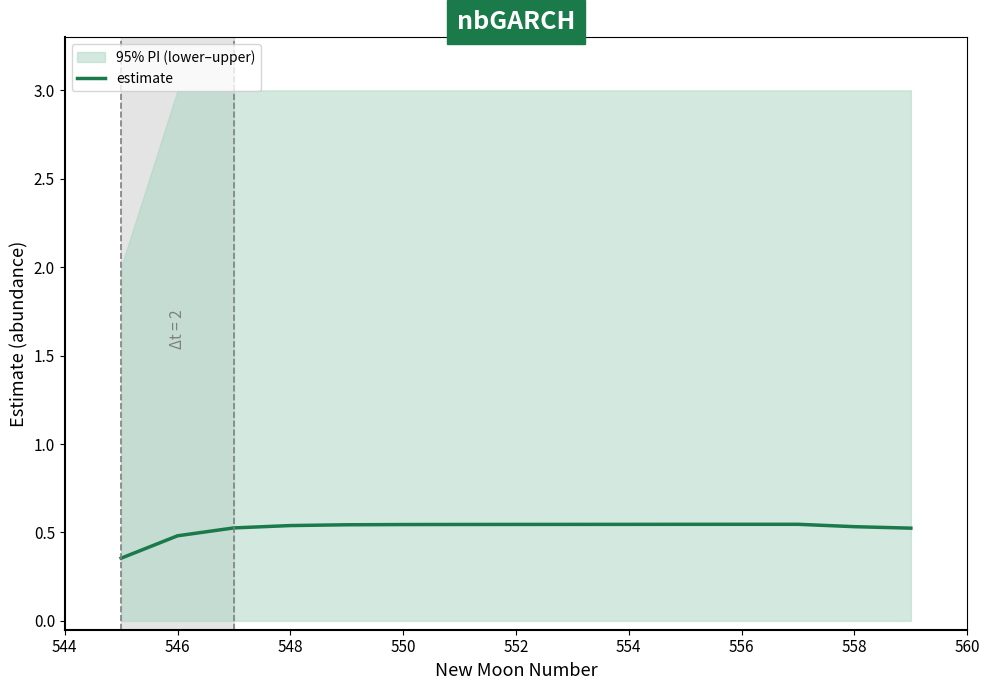

What is the value of the 9th point from the left?

0.5